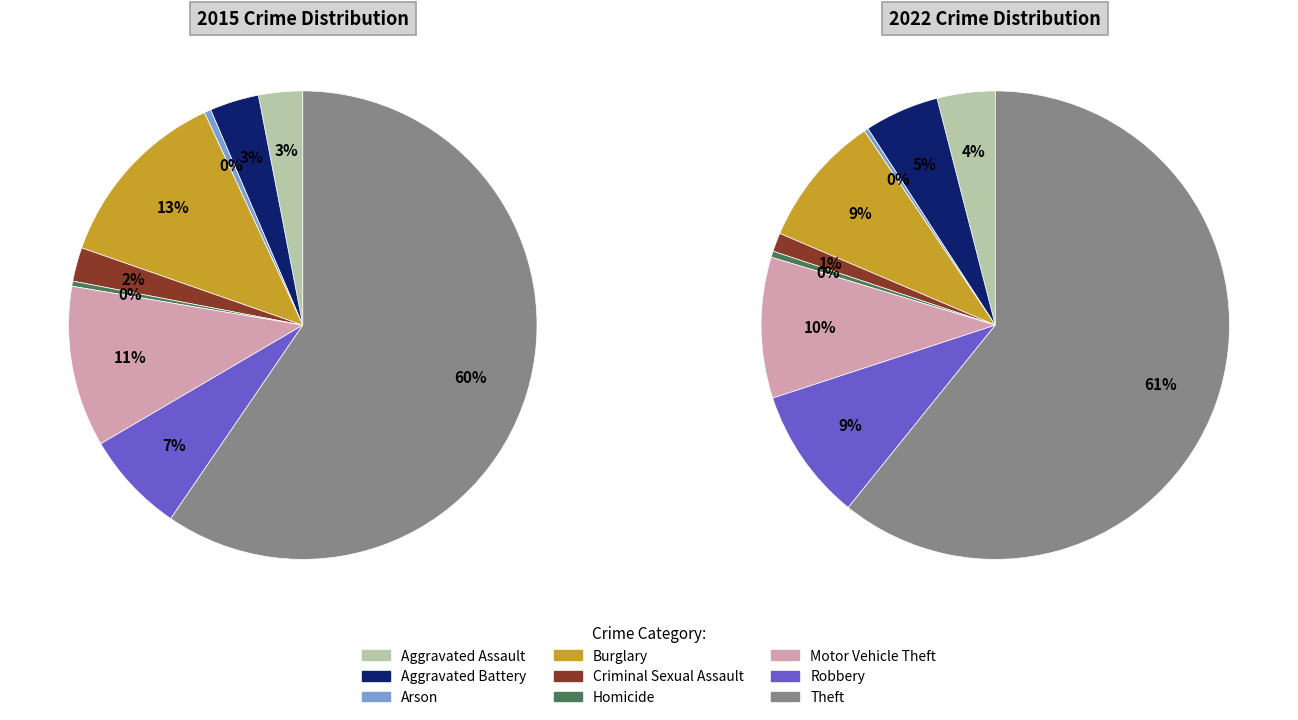

Which slice is the smallest?

Homicide